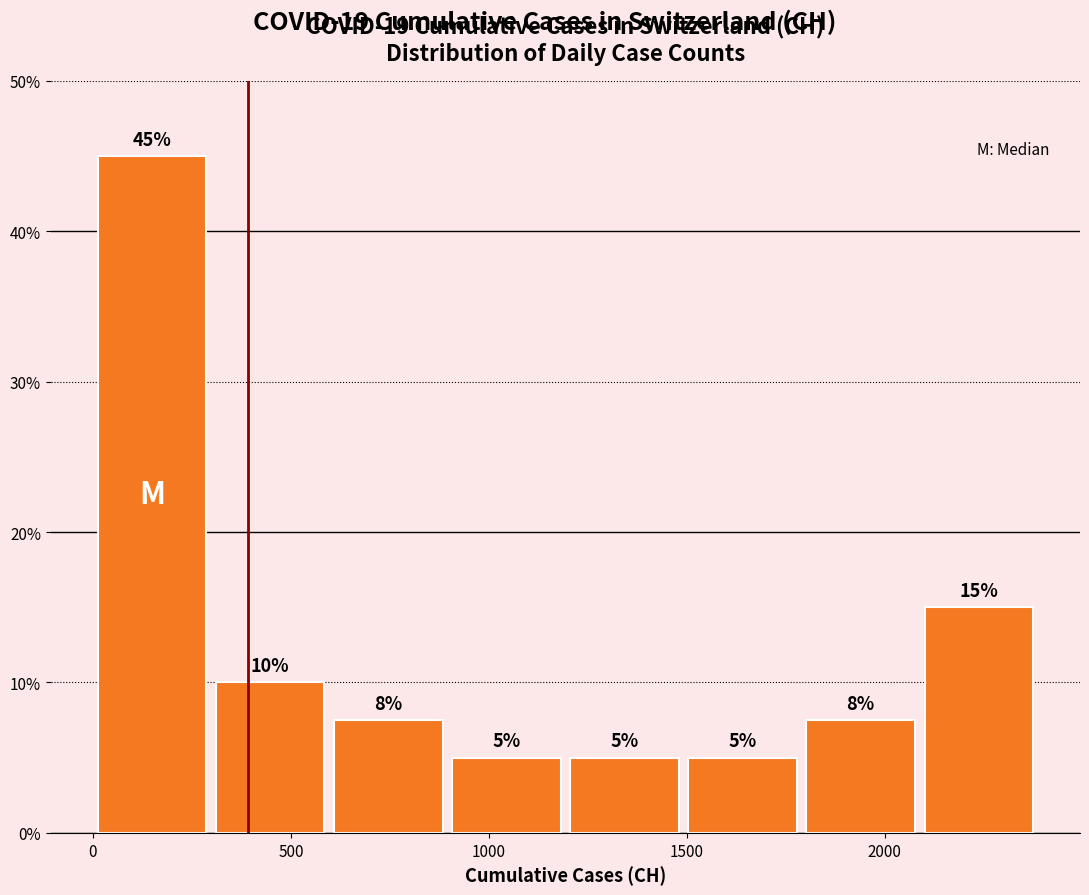

Which range on the x-axis has the tallest bar?

0 to 300